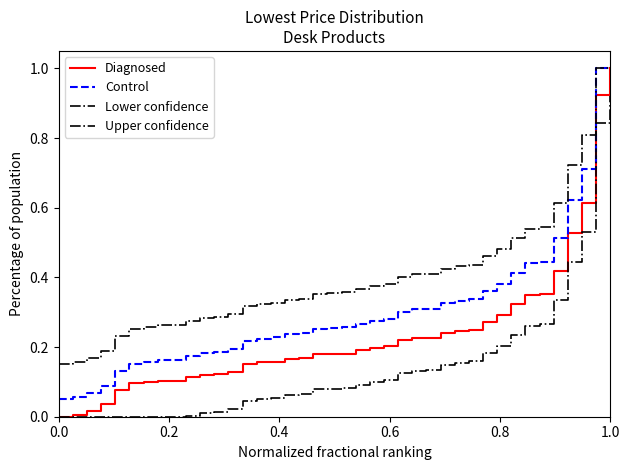

Rank the series by their average value, from lowest to highest.

Lower confidence, Diagnosed, Control, Upper confidence